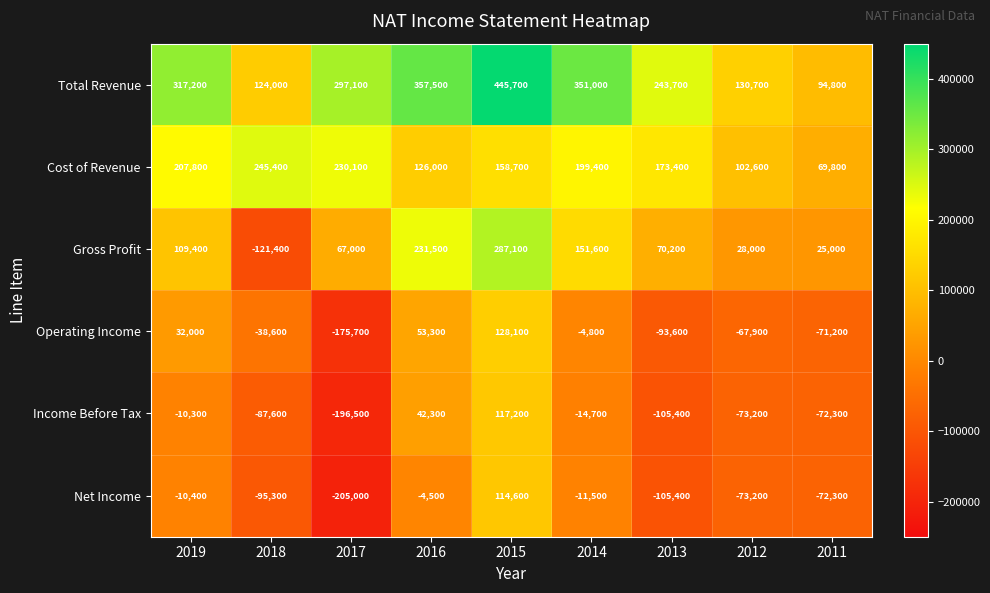

Rank the categories by Net Income value from lowest to highest.

2017, 2013, 2018, 2012, 2011, 2014, 2019, 2016, 2015